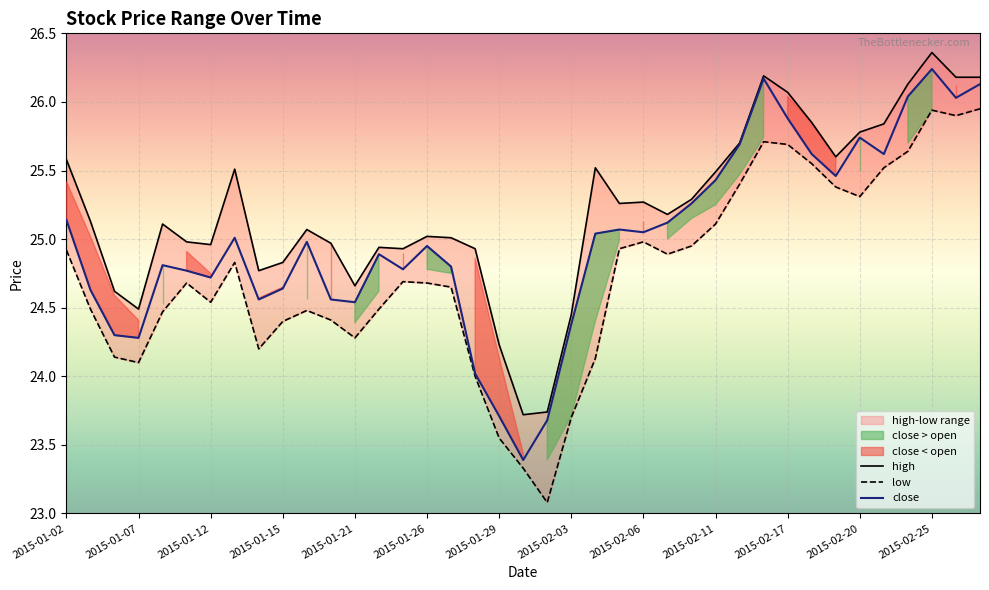

Where is high nearest to the value 25?

2015-01-27